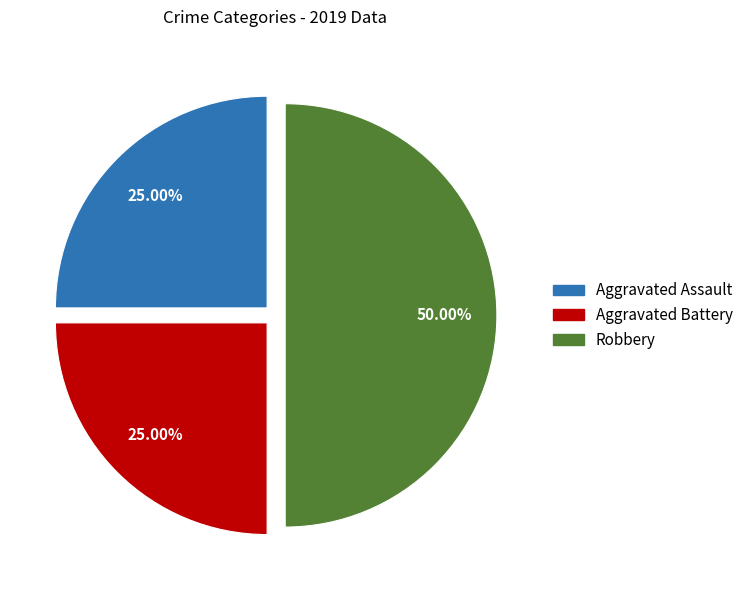

Combined, what portion of the pie is Aggravated Assault and Aggravated Battery?

50.0%